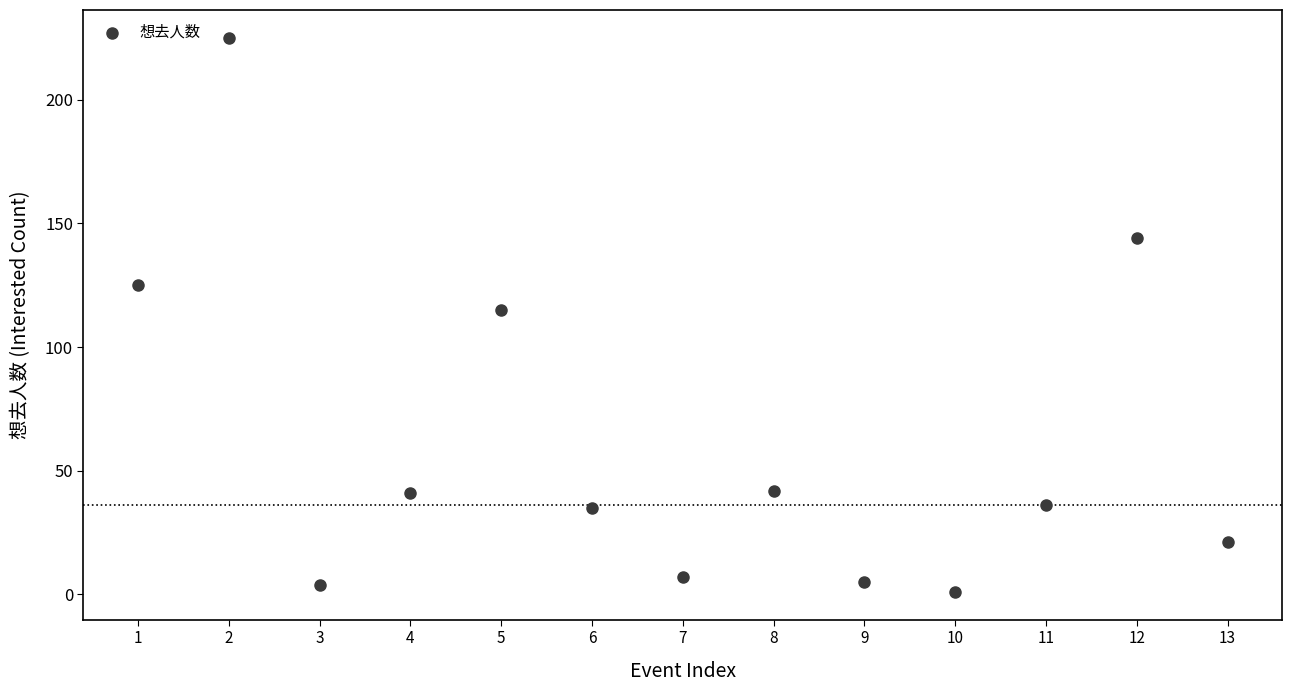

What is the range of X values (max minus min)?

12